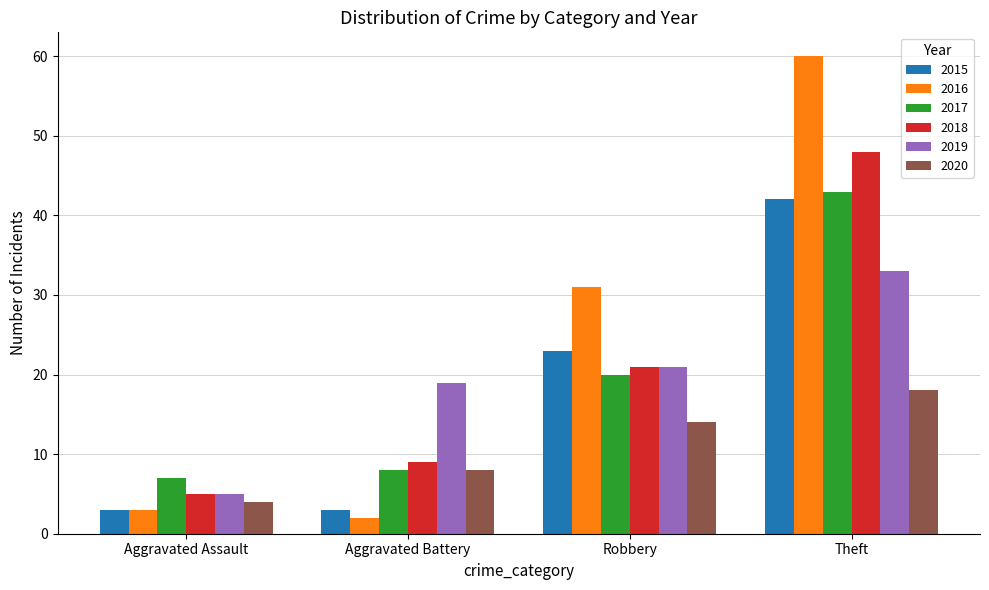

The value of 2017 at Aggravated Battery is 8. True or false?

True